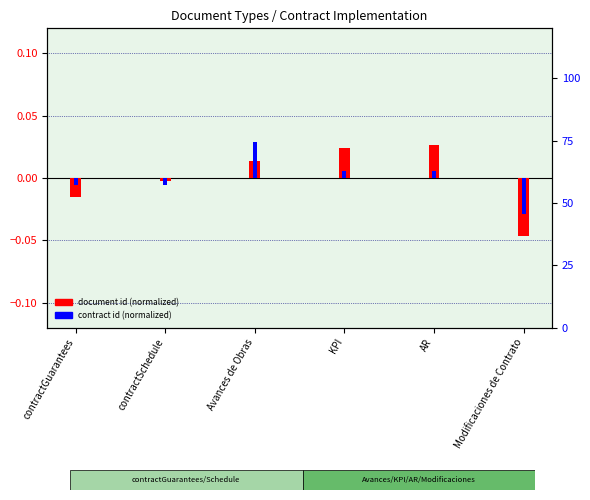

What is the label of the 5th bar from the right?

contractSchedule